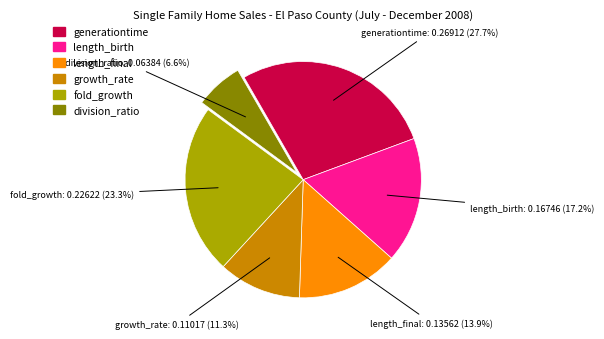

How many segments does this pie chart have?

6